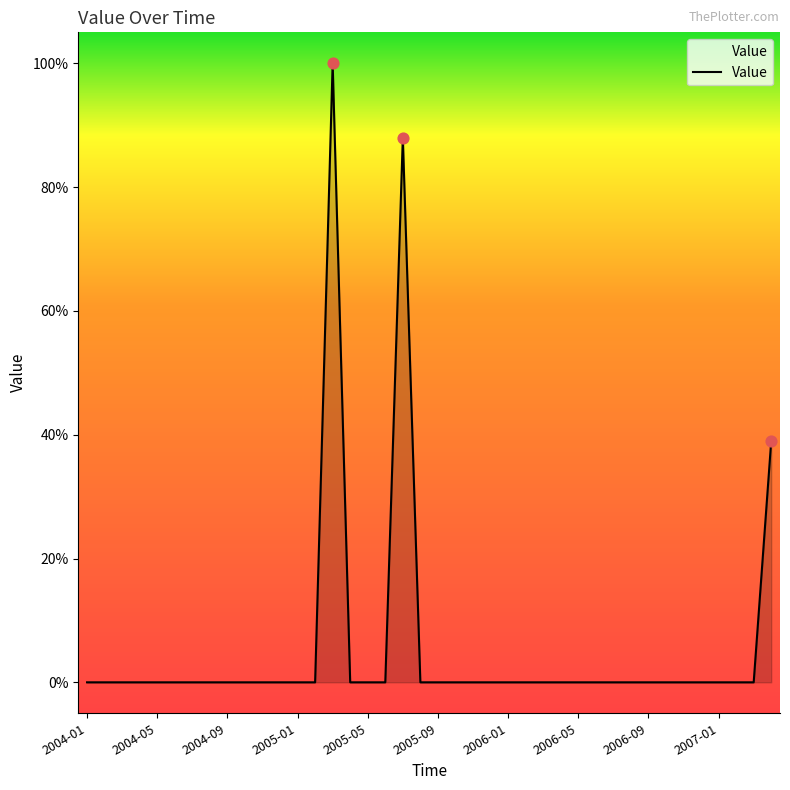

What is the maximum value shown in the chart?

100